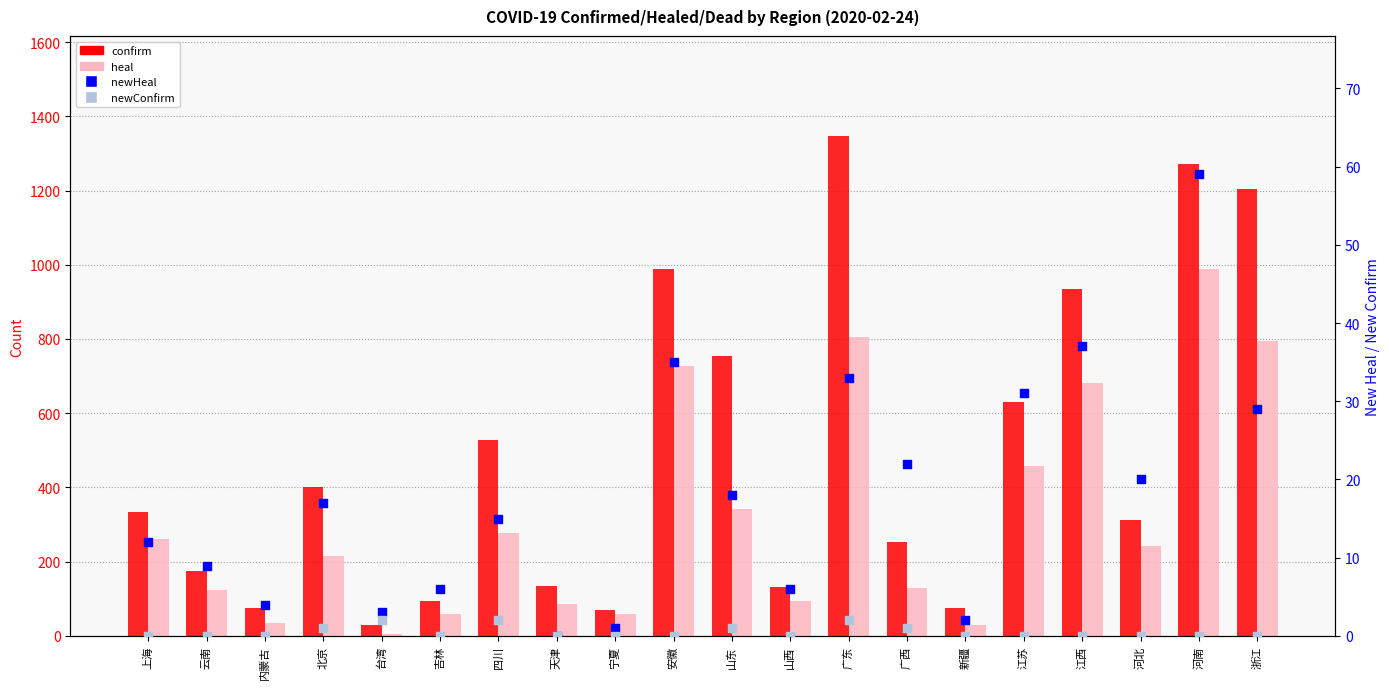

Which series reaches the maximum Y coordinate?

confirm